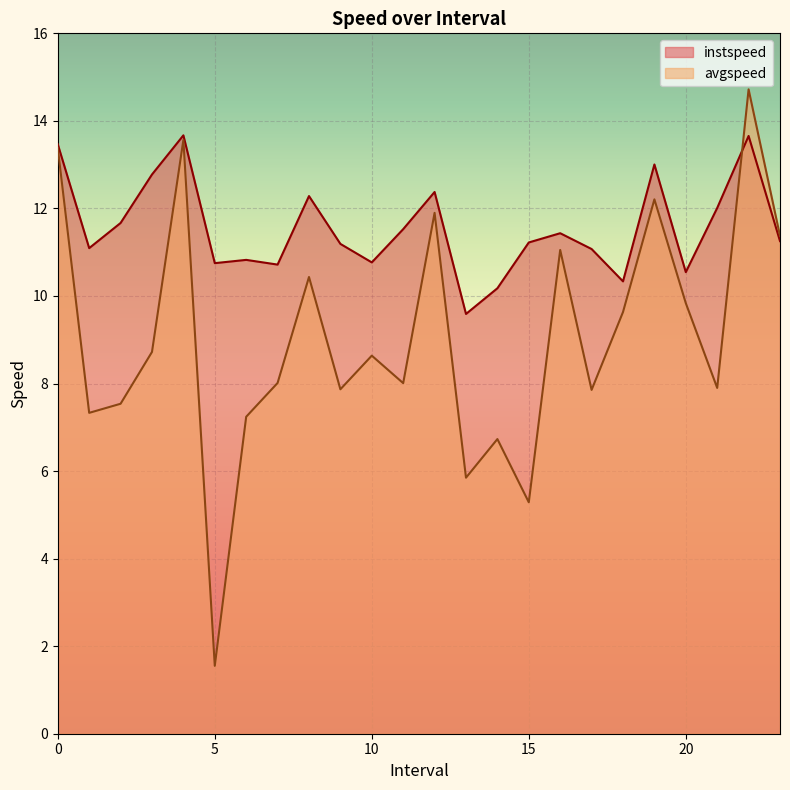

True or false: avgspeed has more than 2 points higher than both neighbors.

True